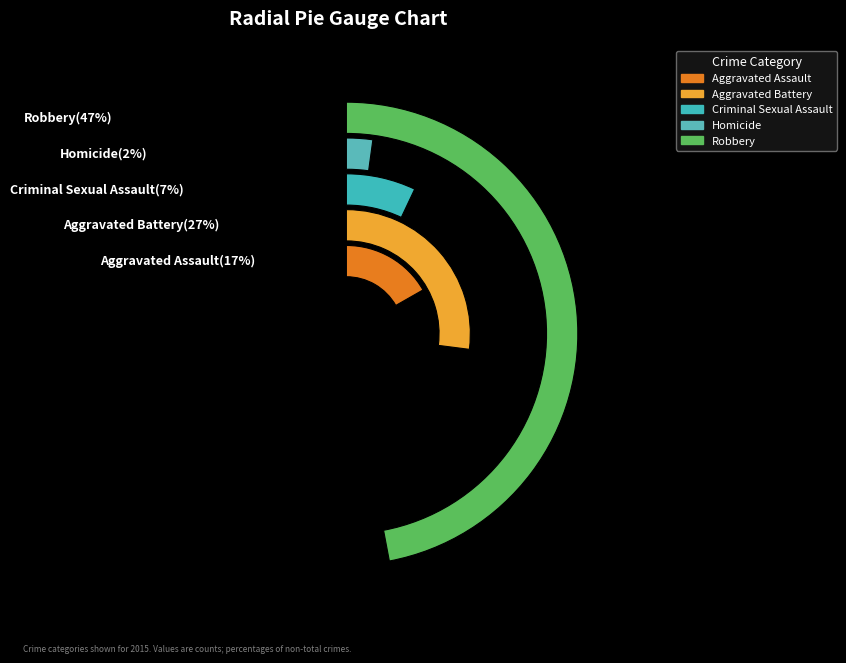

What is the ratio of the value at Aggravated Assault to the value at Robbery?

0.4